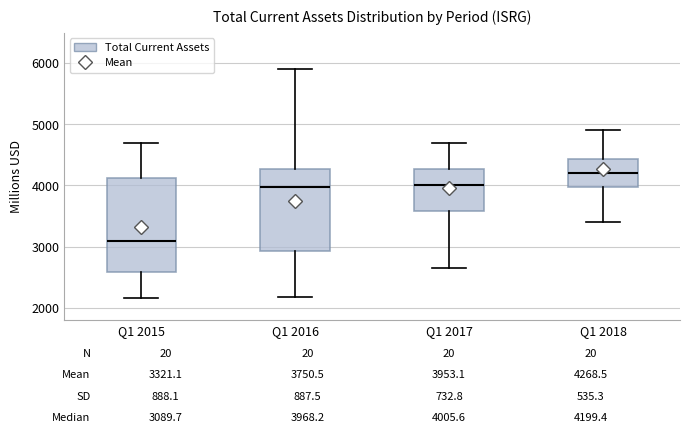

Which box has the highest median line?

Q1 2018